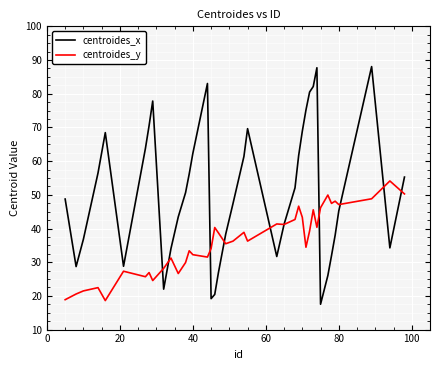

Which series has the widest spread of values?

centroides_x